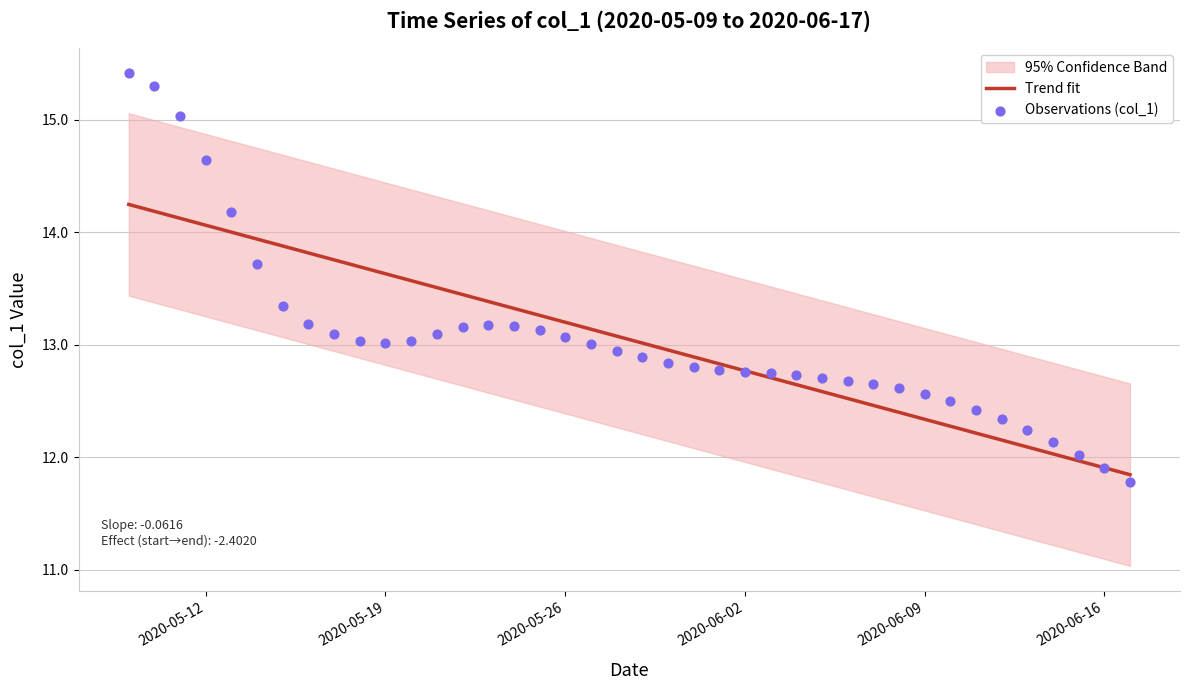

Which series has the largest total across all categories?

Observations (col_1)